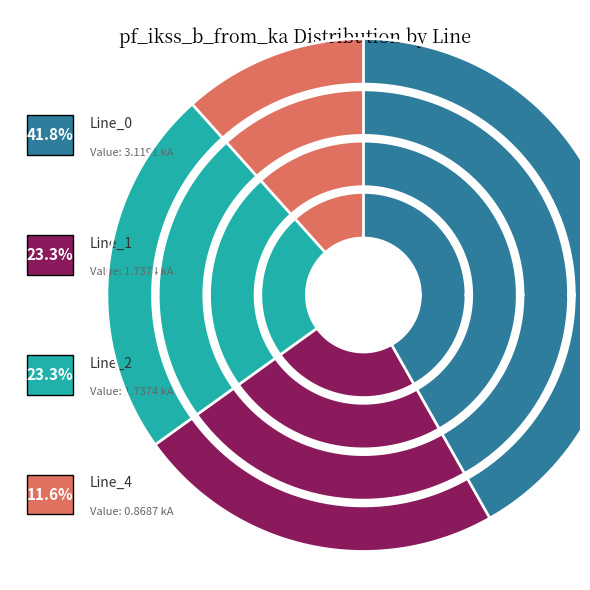

To the nearest percent, what is the combined percentage of Line_4 and Line_2?

35%